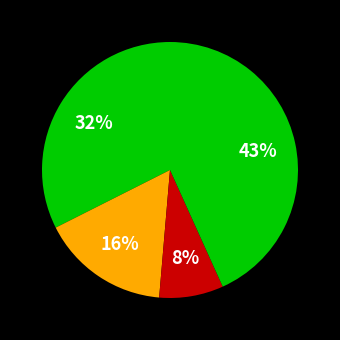

Does any single category account for the majority?

No